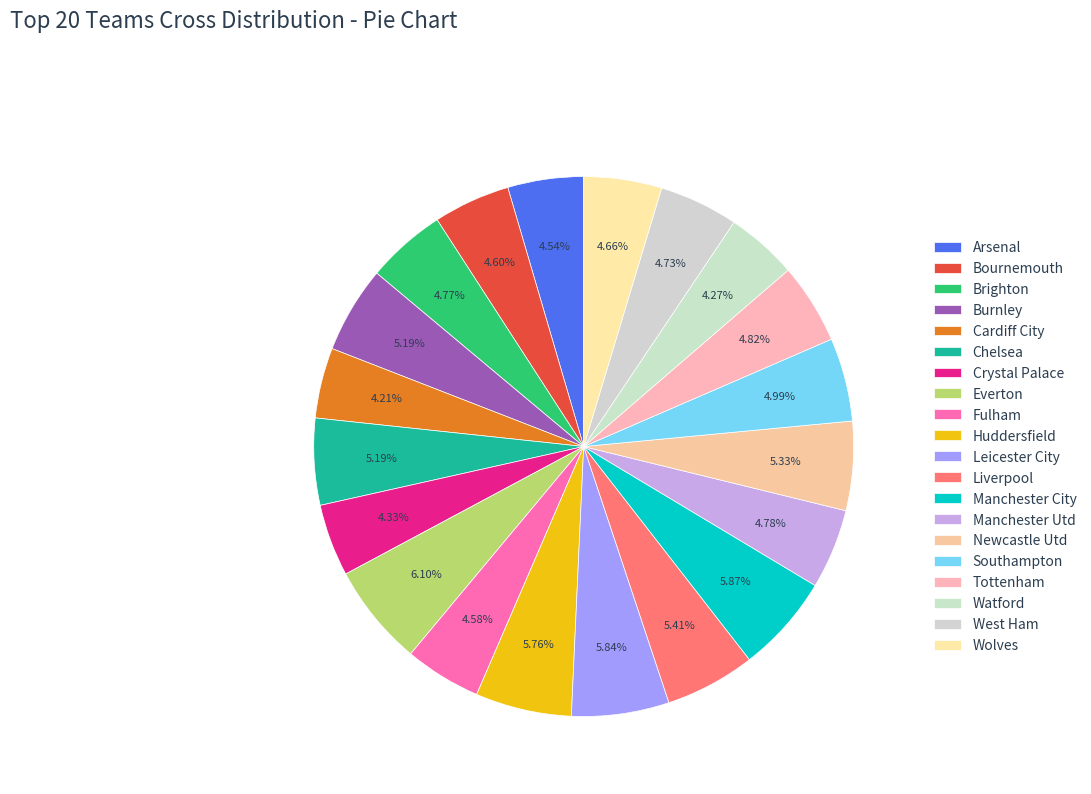

How many segments does this pie chart have?

20